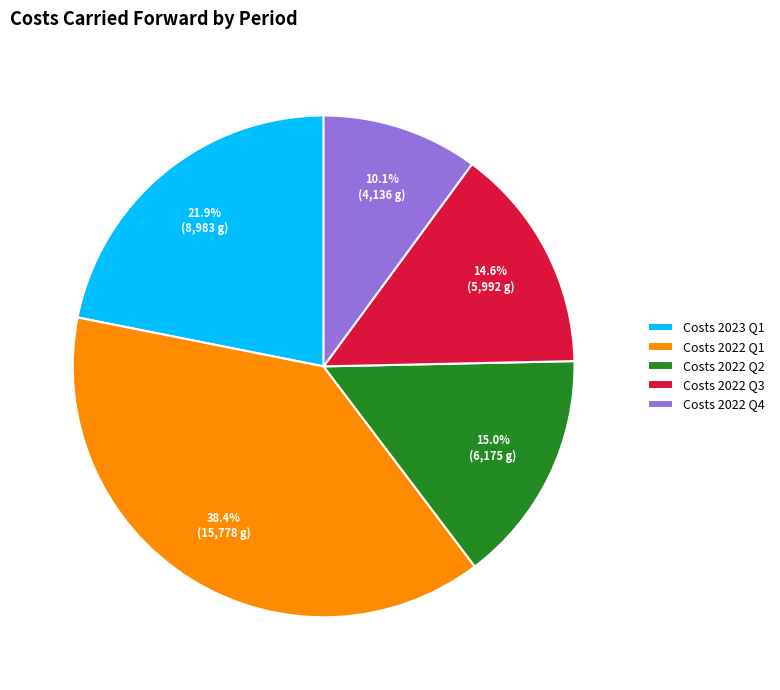

Approximately how many times larger is the value at Costs 2023 Q1 compared to Costs 2022 Q1?

0.6